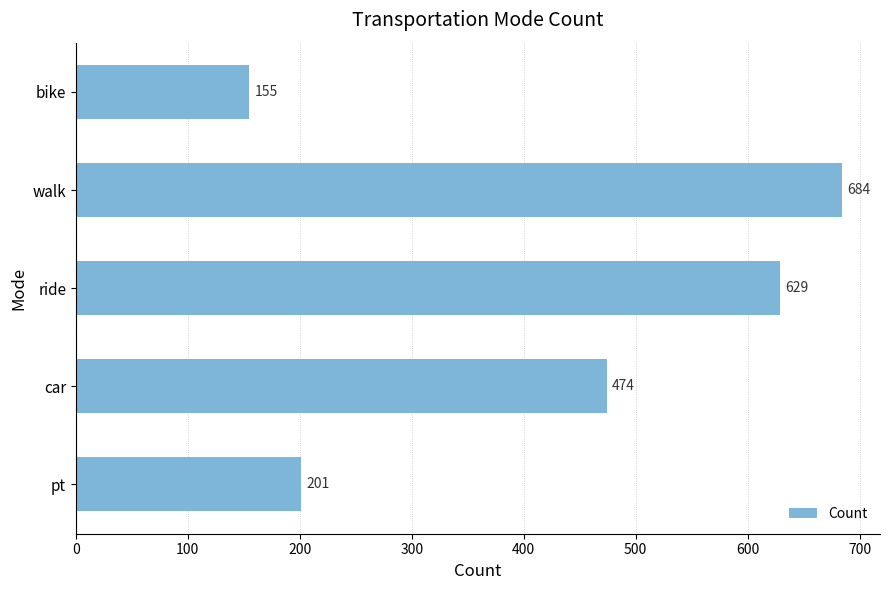

Reading top to bottom, extract all data points from this chart.

bike=155	walk=684	ride=629	car=474	pt=201